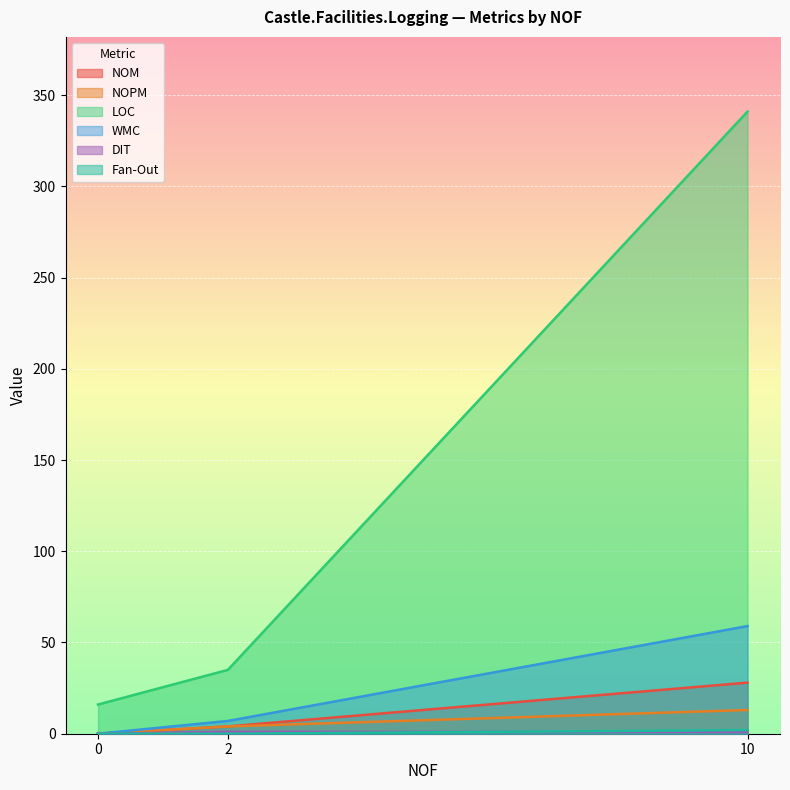

What is the maximum value for NOPM?

13